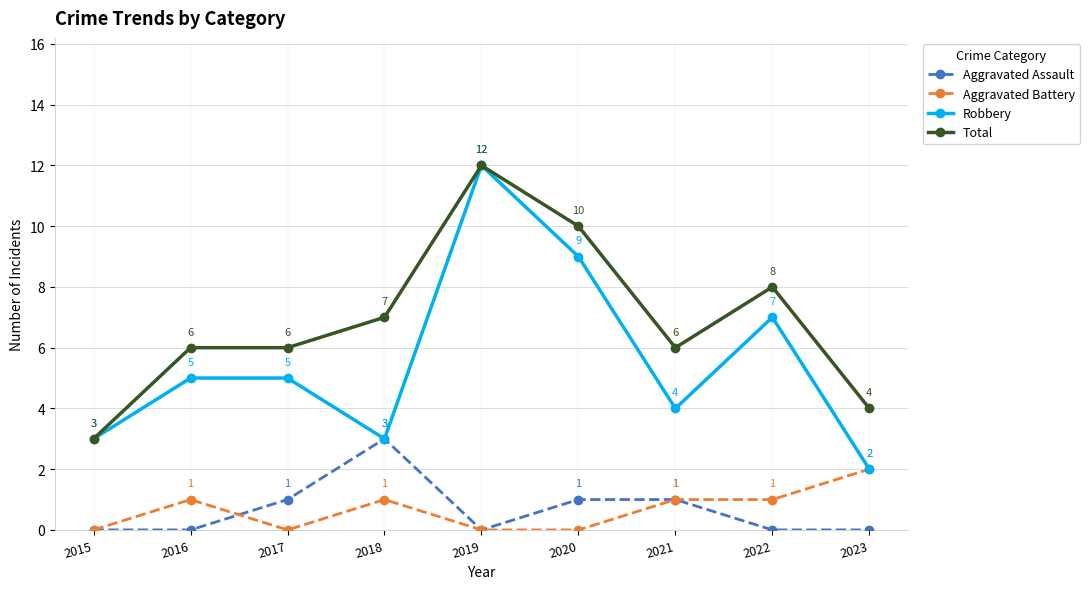

Which series changed the most between 2015 and 2023?

Aggravated Battery